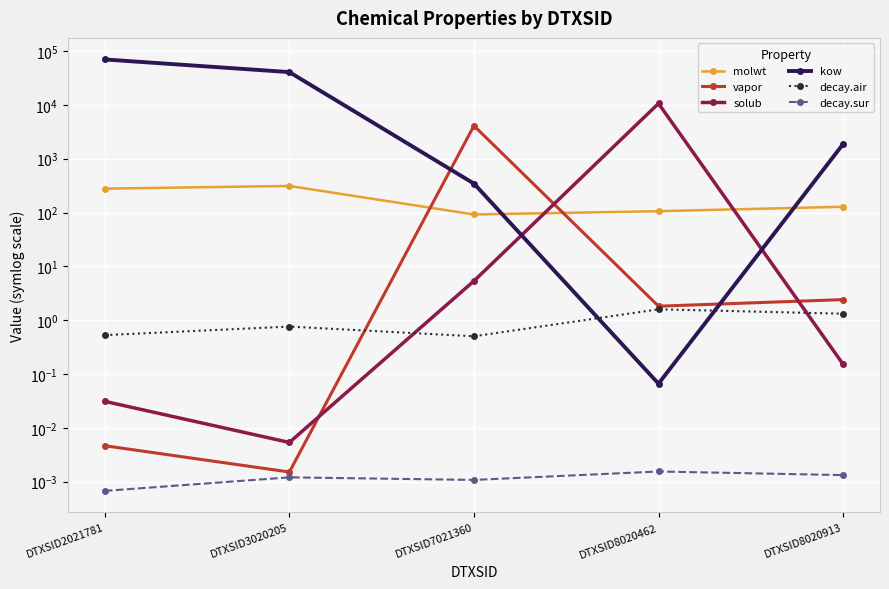

At which category does kow reach its first local valley?

DTXSID8020462